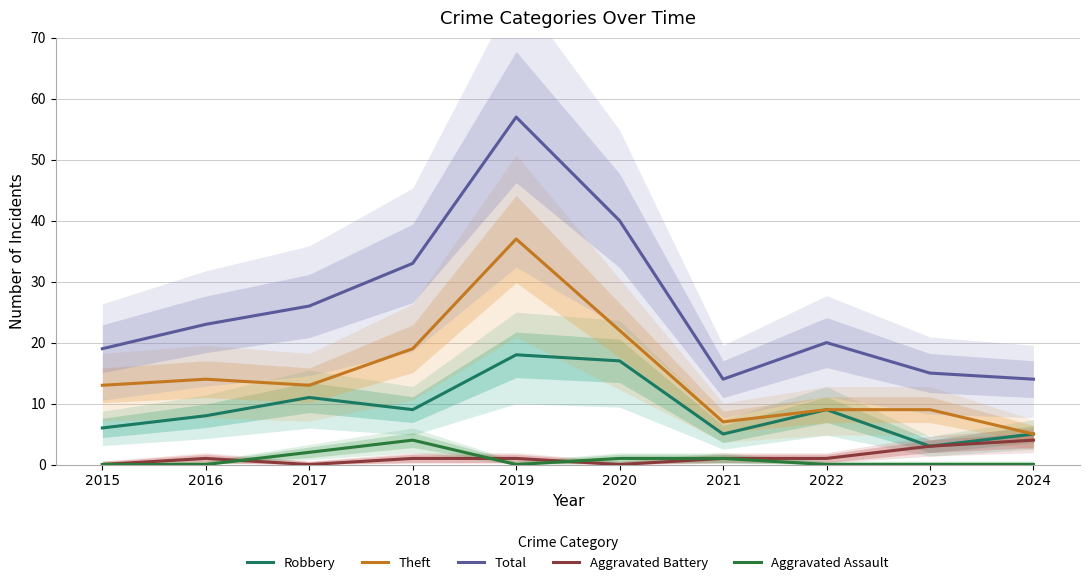

Rank the categories by Aggravated Assault value from lowest to highest.

2015, 2016, 2019, 2022, 2023, 2024, 2020, 2021, 2017, 2018